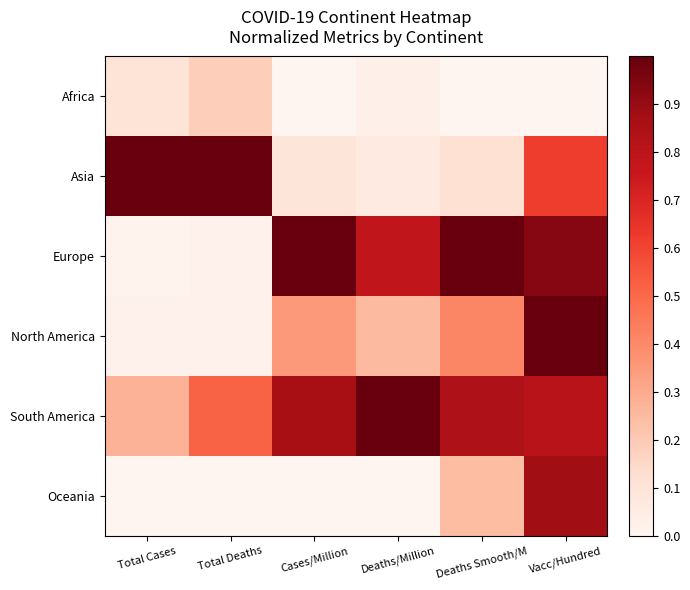

Reading left to right, what are all the values shown in this chart?

Africa: Total Cases=0.1	Total Deaths=0.2	Cases/Million=0.0	Deaths/Million=0.0	Deaths Smooth/M=0.0	Vacc/Hundred=0.0
Asia: Total Cases=1.0	Total Deaths=1.0	Cases/Million=0.1	Deaths/Million=0.1	Deaths Smooth/M=0.1	Vacc/Hundred=0.6
Europe: Total Cases=0.0	Total Deaths=0.0	Cases/Million=1.0	Deaths/Million=0.8	Deaths Smooth/M=1.0	Vacc/Hundred=0.9
North America: Total Cases=0.0	Total Deaths=0.0	Cases/Million=0.4	Deaths/Million=0.3	Deaths Smooth/M=0.4	Vacc/Hundred=1.0
South America: Total Cases=0.3	Total Deaths=0.5	Cases/Million=0.9	Deaths/Million=1.0	Deaths Smooth/M=0.8	Vacc/Hundred=0.8
Oceania: Total Cases=0.0	Total Deaths=0.0	Cases/Million=0.0	Deaths/Million=0.0	Deaths Smooth/M=0.2	Vacc/Hundred=0.9